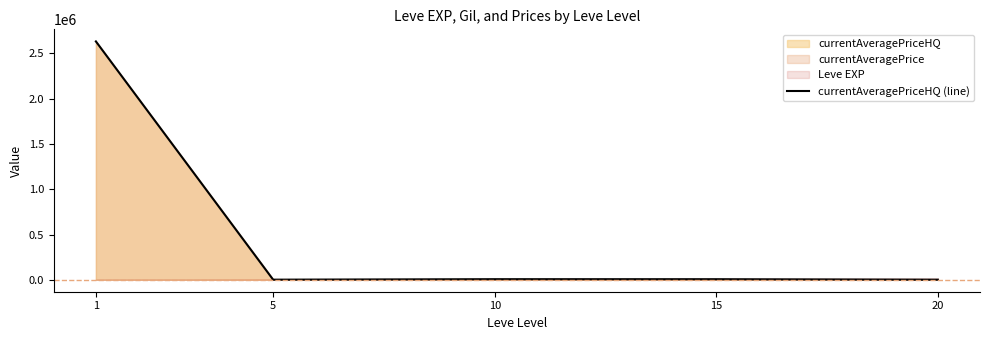

List the labels in order of value, largest first.

1, 10, 15, 5, 20